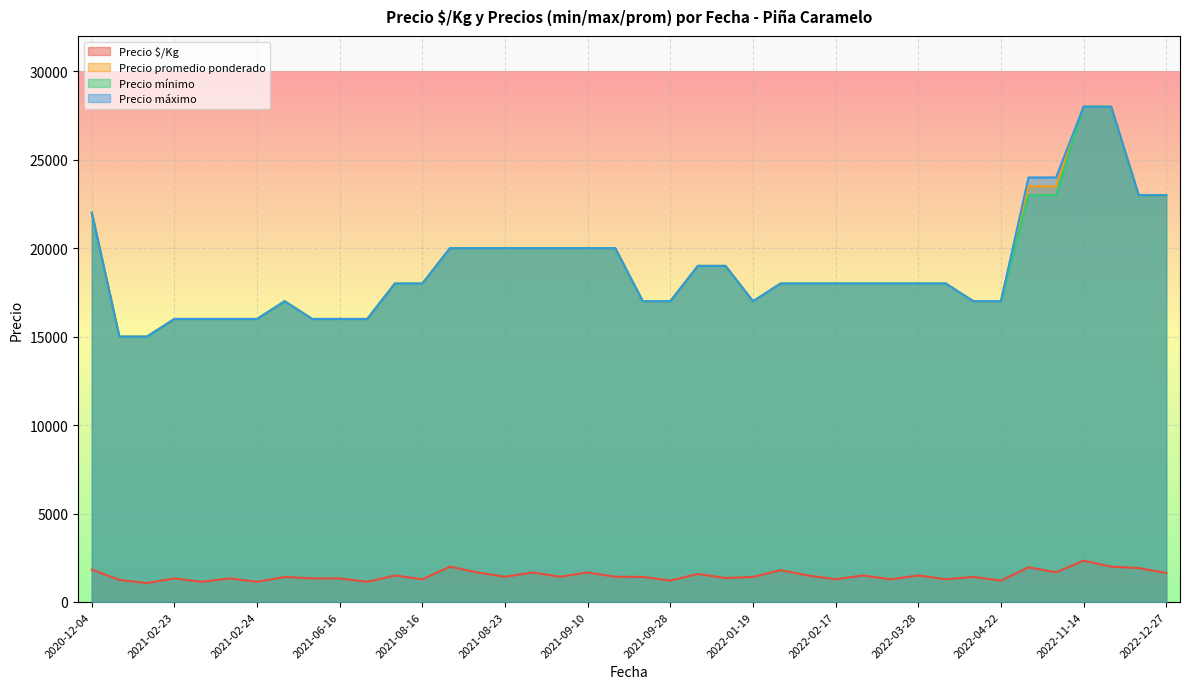

True or false: Precio máximo and Precio promedio ponderado cross at least once.

False